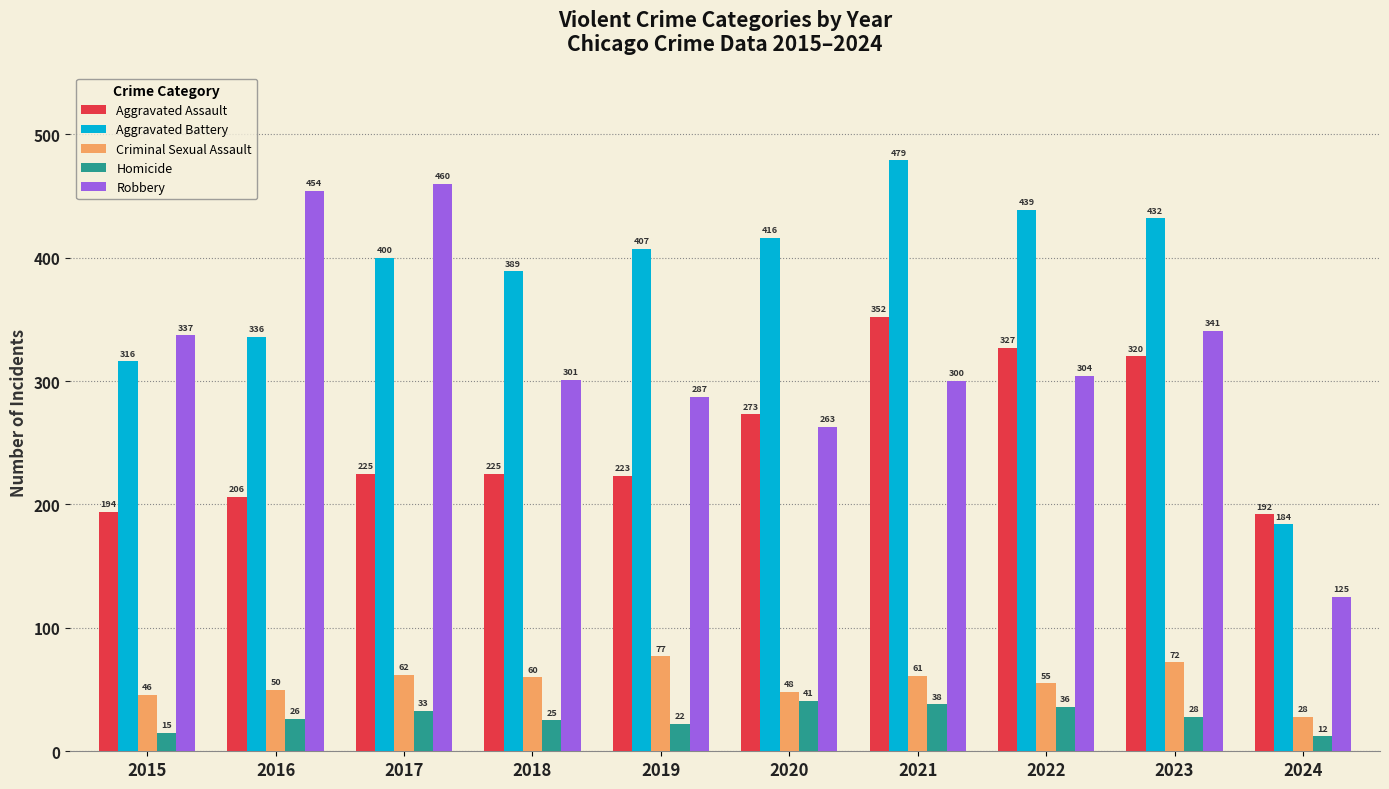

What is the value of the Robbery bar at the 3rd from the left?

460